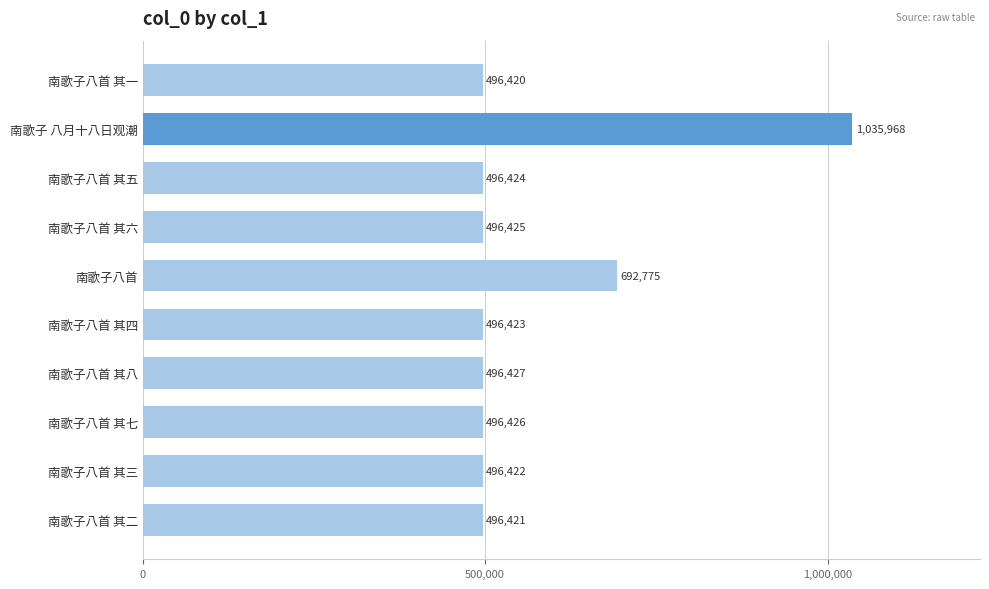

Rank the categories by value from lowest to highest.

南歌子八首 其一, 南歌子八首 其二, 南歌子八首 其三, 南歌子八首 其四, 南歌子八首 其五, 南歌子八首 其六, 南歌子八首 其七, 南歌子八首 其八, 南歌子八首, 南歌子 八月十八日观潮